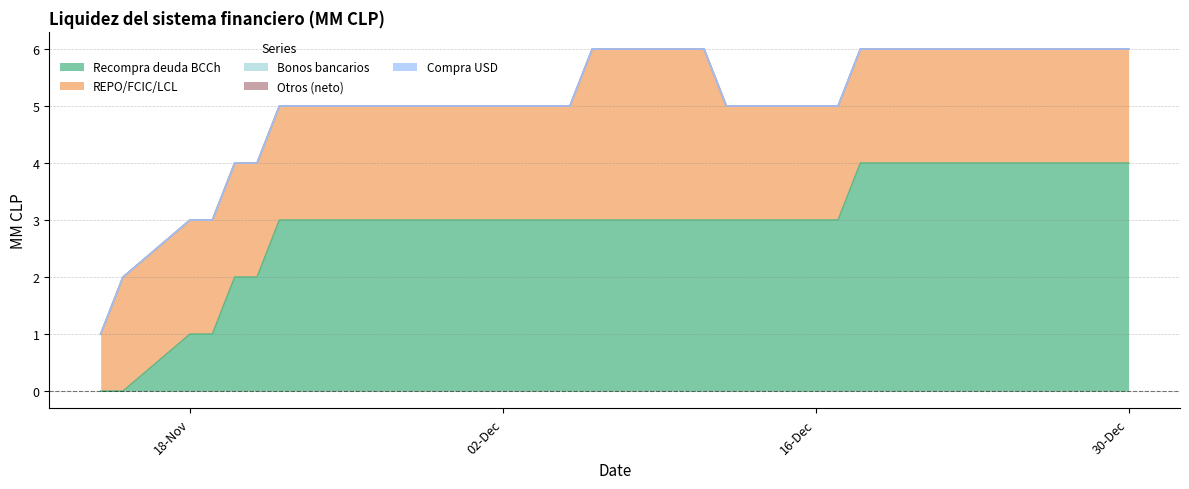

Reading left to right, transcribe all the data shown in this chart.

Recompra deuda BCCh: 14-11-2019=0	15-11-2019=0	18-11-2019=1	19-11-2019=1	20-11-2019=2	21-11-2019=2	22-11-2019=3	25-11-2019=3	26-11-2019=3	27-11-2019=3	28-11-2019=3	29-11-2019=3	02-12-2019=3	03-12-2019=3	04-12-2019=3	05-12-2019=3	06-12-2019=3	09-12-2019=3	10-12-2019=3	11-12-2019=3	12-12-2019=3	13-12-2019=3	16-12-2019=3	17-12-2019=3	18-12-2019=4	19-12-2019=4	20-12-2019=4	23-12-2019=4	24-12-2019=4	26-12-2019=4	27-12-2019=4	30-12-2019=4
REPO/FCIC/LCL: 14-11-2019=1	15-11-2019=2	18-11-2019=2	19-11-2019=2	20-11-2019=2	21-11-2019=2	22-11-2019=2	25-11-2019=2	26-11-2019=2	27-11-2019=2	28-11-2019=2	29-11-2019=2	02-12-2019=2	03-12-2019=2	04-12-2019=2	05-12-2019=2	06-12-2019=3	09-12-2019=3	10-12-2019=3	11-12-2019=3	12-12-2019=2	13-12-2019=2	16-12-2019=2	17-12-2019=2	18-12-2019=2	19-12-2019=2	20-12-2019=2	23-12-2019=2	24-12-2019=2	26-12-2019=2	27-12-2019=2	30-12-2019=2
Bonos bancarios: 14-11-2019=0	15-11-2019=0	18-11-2019=0	19-11-2019=0	20-11-2019=0	21-11-2019=0	22-11-2019=0	25-11-2019=0	26-11-2019=0	27-11-2019=0	28-11-2019=0	29-11-2019=0	02-12-2019=0	03-12-2019=0	04-12-2019=0	05-12-2019=0	06-12-2019=0	09-12-2019=0	10-12-2019=0	11-12-2019=0	12-12-2019=0	13-12-2019=0	16-12-2019=0	17-12-2019=0	18-12-2019=0	19-12-2019=0	20-12-2019=0	23-12-2019=0	24-12-2019=0	26-12-2019=0	27-12-2019=0	30-12-2019=0
Otros (neto): 14-11-2019=0	15-11-2019=0	18-11-2019=0	19-11-2019=0	20-11-2019=0	21-11-2019=0	22-11-2019=0	25-11-2019=0	26-11-2019=0	27-11-2019=0	28-11-2019=0	29-11-2019=0	02-12-2019=0	03-12-2019=0	04-12-2019=0	05-12-2019=0	06-12-2019=0	09-12-2019=0	10-12-2019=0	11-12-2019=0	12-12-2019=0	13-12-2019=0	16-12-2019=0	17-12-2019=0	18-12-2019=0	19-12-2019=0	20-12-2019=0	23-12-2019=0	24-12-2019=0	26-12-2019=0	27-12-2019=0	30-12-2019=0
Compra USD: 14-11-2019=0	15-11-2019=0	18-11-2019=0	19-11-2019=0	20-11-2019=0	21-11-2019=0	22-11-2019=0	25-11-2019=0	26-11-2019=0	27-11-2019=0	28-11-2019=0	29-11-2019=0	02-12-2019=0	03-12-2019=0	04-12-2019=0	05-12-2019=0	06-12-2019=0	09-12-2019=0	10-12-2019=0	11-12-2019=0	12-12-2019=0	13-12-2019=0	16-12-2019=0	17-12-2019=0	18-12-2019=0	19-12-2019=0	20-12-2019=0	23-12-2019=0	24-12-2019=0	26-12-2019=0	27-12-2019=0	30-12-2019=0